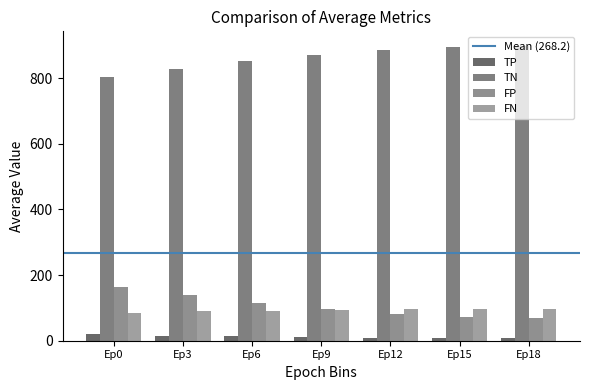

Are the bars grouped side by side (vs. stacked)?

Yes